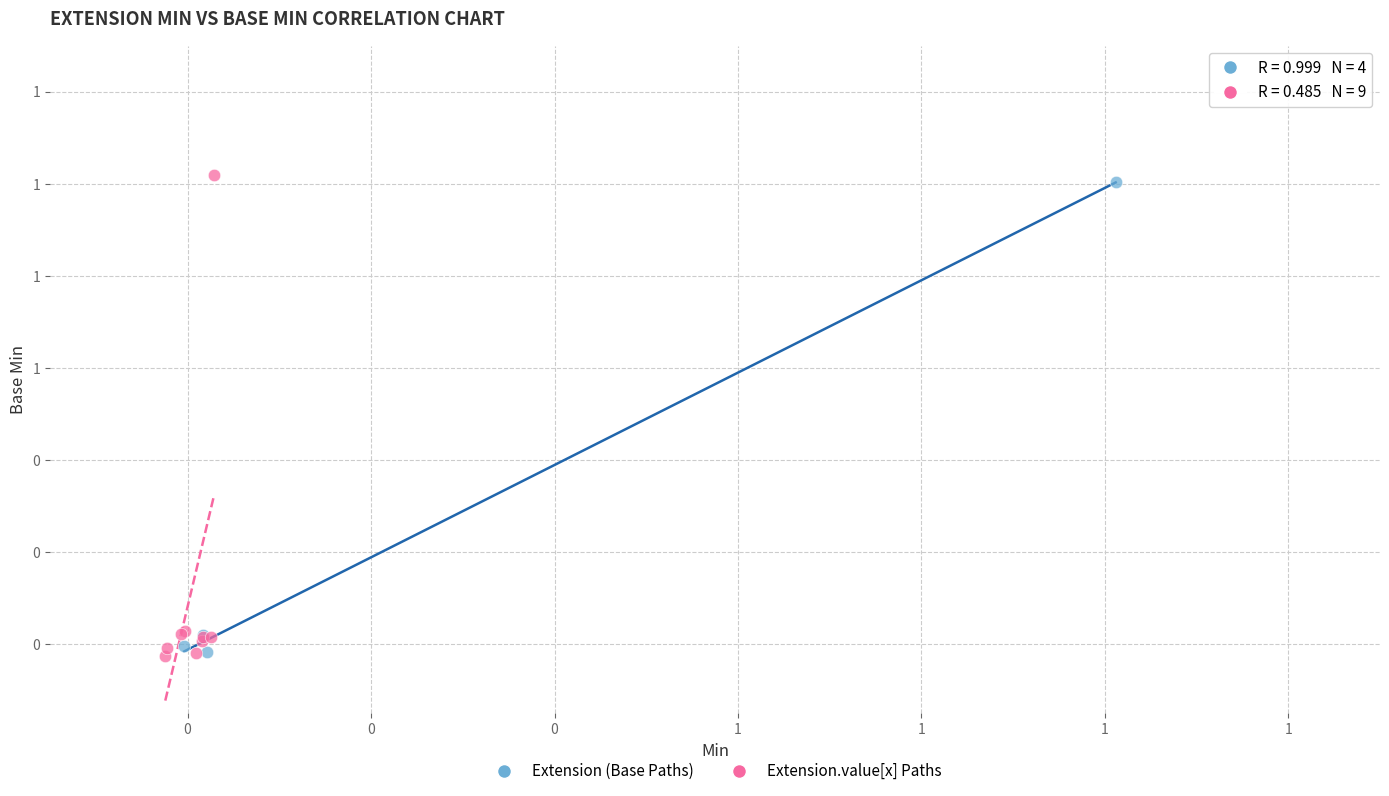

What are all the series names shown in the legend?

Extension (Base Paths), Extension.value[x] Paths